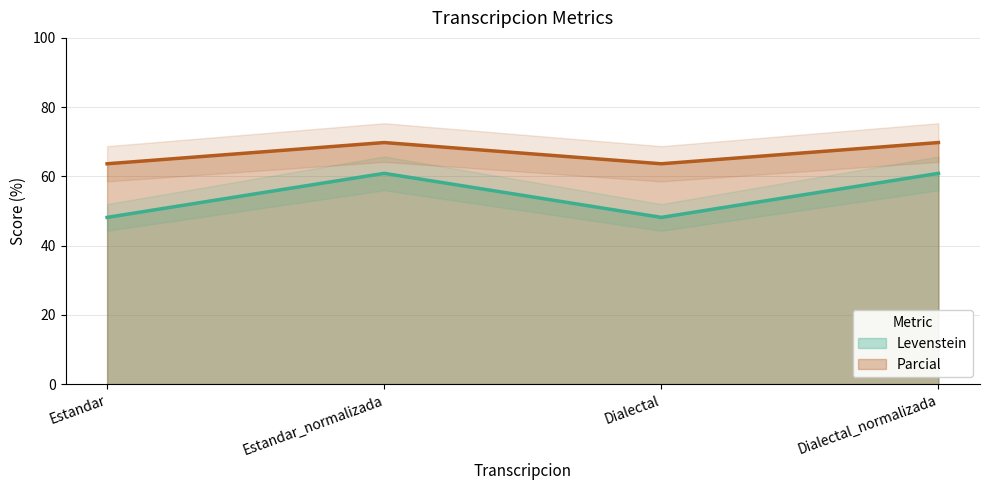

What is the spread (max minus min) of values at Dialectal_normalizada?

8.9